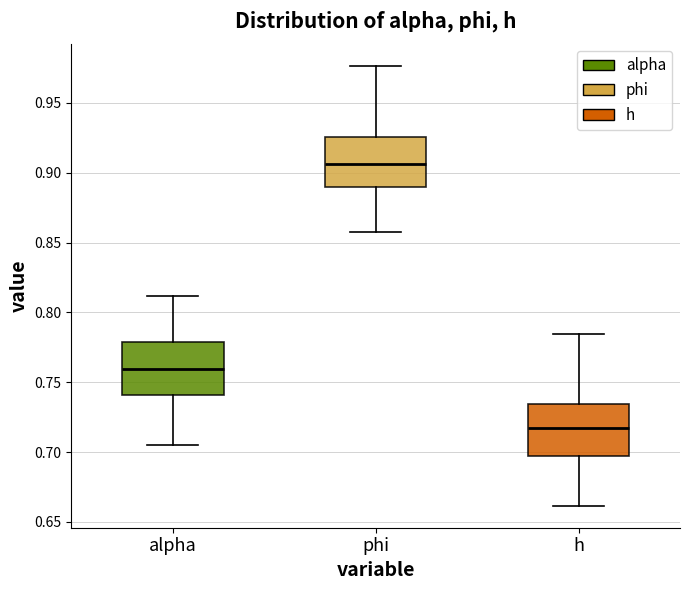

Reading left to right, transcribe this box plot: for each box, give where its median line is, the range the box spans, and where its two whiskers end, as read against the y-axis. The values are not printed on the chart, so give them approximately, as read against the axis.

alpha: median 0.760, box 0.740 to 0.780, whiskers 0.705 to 0.810
phi: median 0.905, box 0.890 to 0.925, whiskers 0.860 to 0.975
h: median 0.715, box 0.700 to 0.735, whiskers 0.660 to 0.785